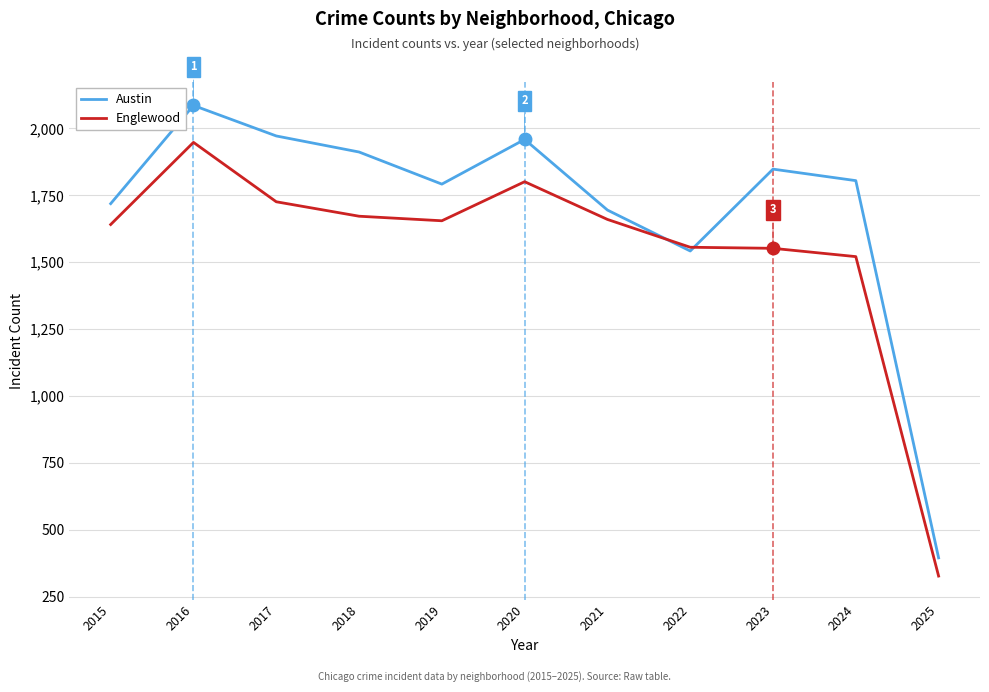

In Englewood, how many points are higher than both neighbors (excluding endpoints)?

2